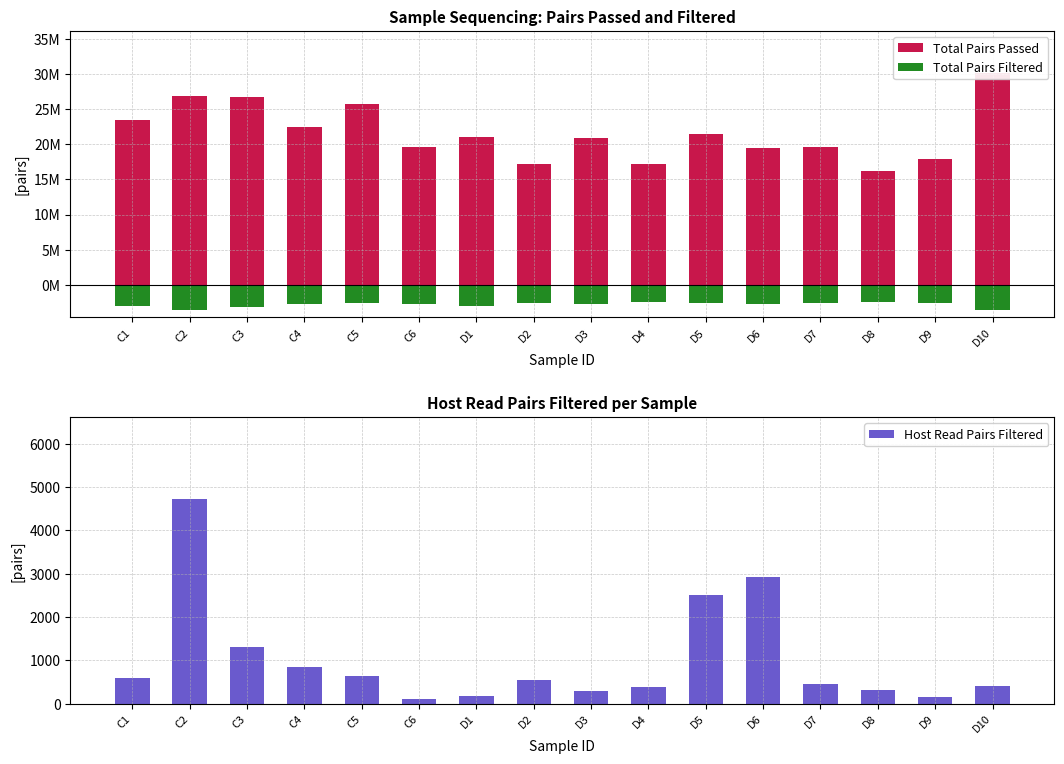

What is the difference between the maximum and minimum values in the Total Pairs Filtered series?

1175495